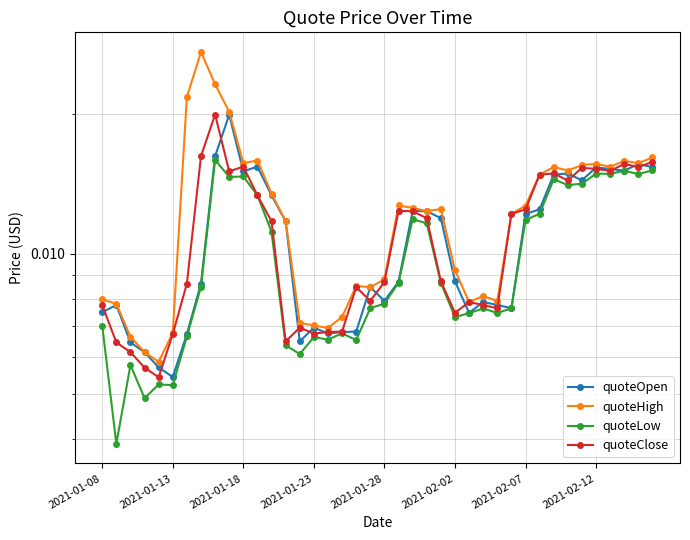

Which has a higher value, 39 or 10?

39